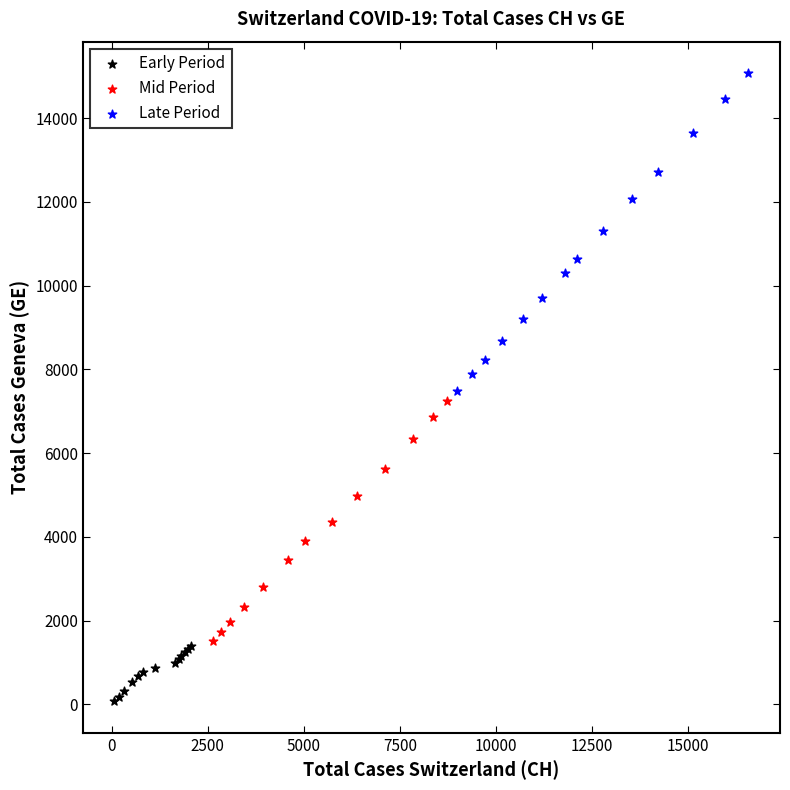

Which series reaches the minimum Y coordinate?

Early Period